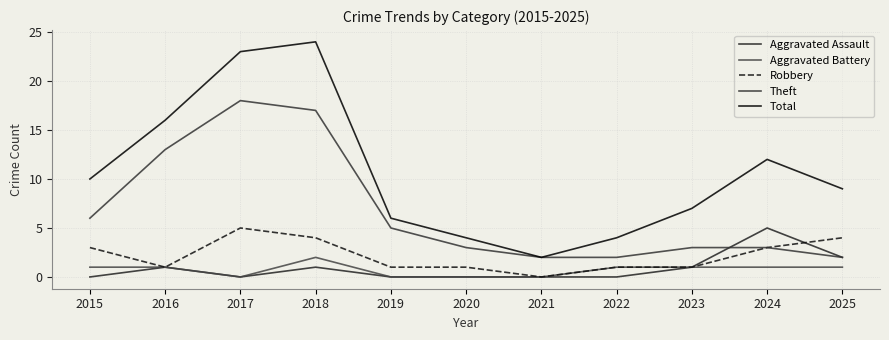

Reading right to left, what are all the values shown in this chart?

Aggravated Assault: 2025=2	2024=5	2023=1	2022=0	2021=0	2020=0	2019=0	2018=1	2017=0	2016=1	2015=0
Aggravated Battery: 2025=1	2024=1	2023=1	2022=1	2021=0	2020=0	2019=0	2018=2	2017=0	2016=1	2015=1
Robbery: 2025=4	2024=3	2023=1	2022=1	2021=0	2020=1	2019=1	2018=4	2017=5	2016=1	2015=3
Theft: 2025=2	2024=3	2023=3	2022=2	2021=2	2020=3	2019=5	2018=17	2017=18	2016=13	2015=6
Total: 2025=9	2024=12	2023=7	2022=4	2021=2	2020=4	2019=6	2018=24	2017=23	2016=16	2015=10